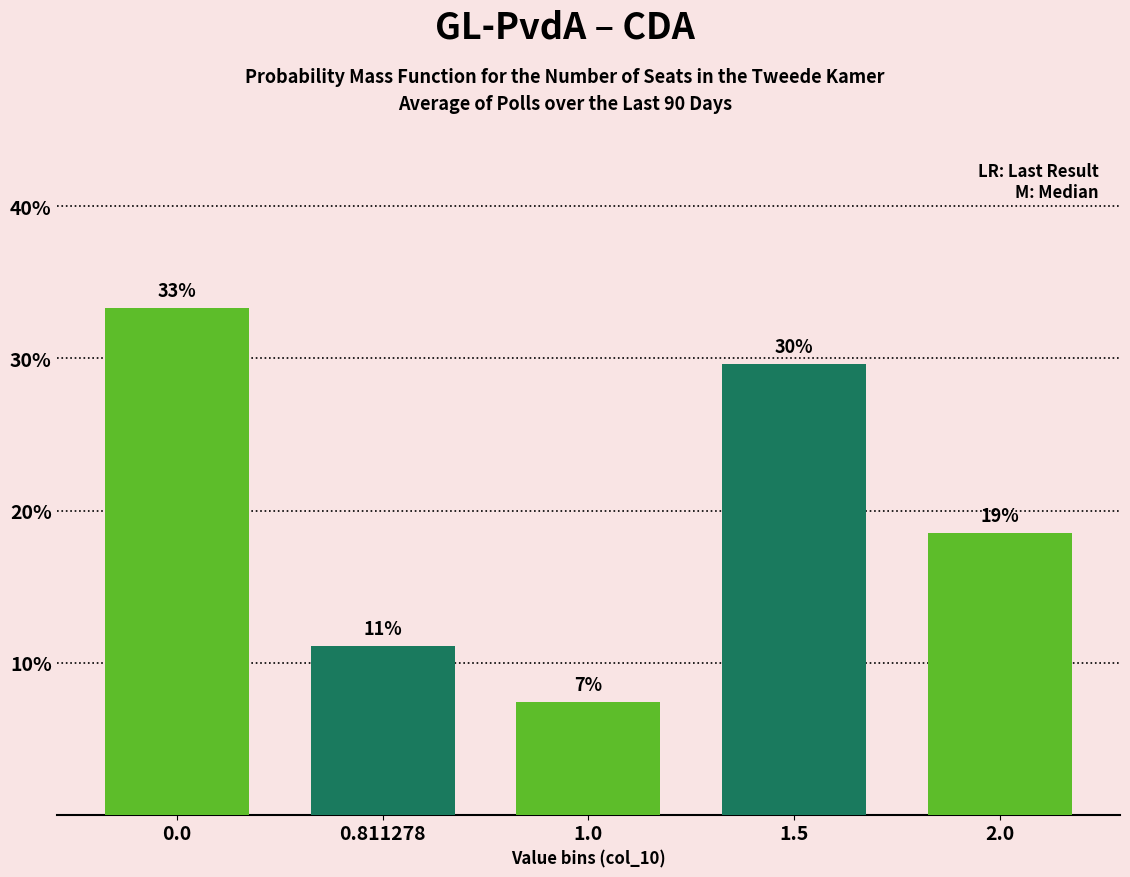

Are the bars horizontal?

No